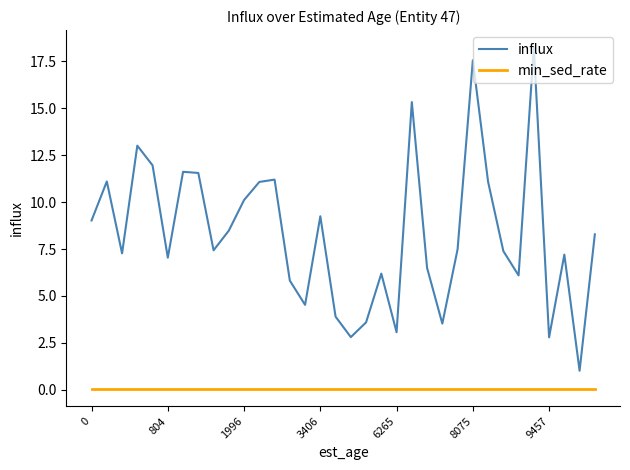

What is the difference between the maximum and minimum values in the influx series?

17.2